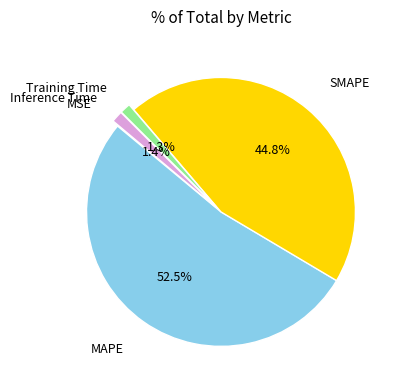

Is there any slice that represents more than half of the pie?

Yes